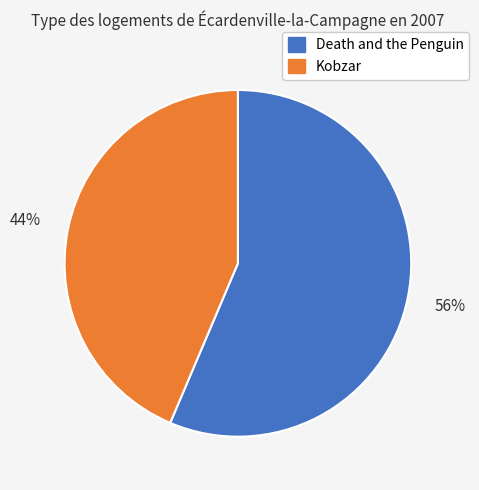

What is the largest slice in the pie chart?

Death and the Penguin